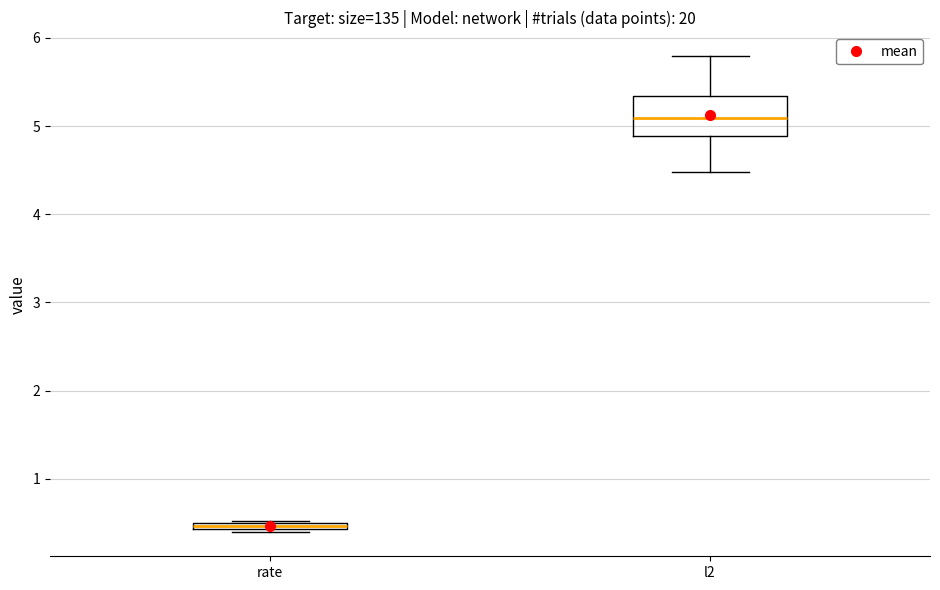

Which box has the highest median line?

l2